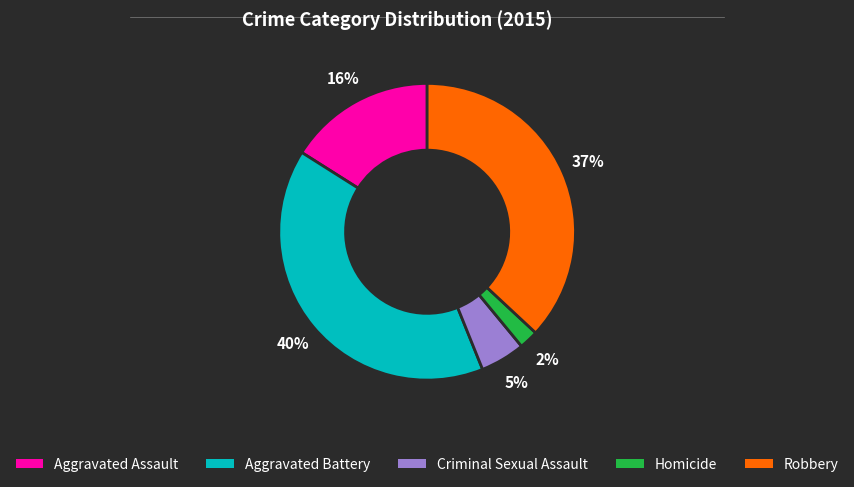

To the nearest percent, what percentage of the pie is Robbery?

37%